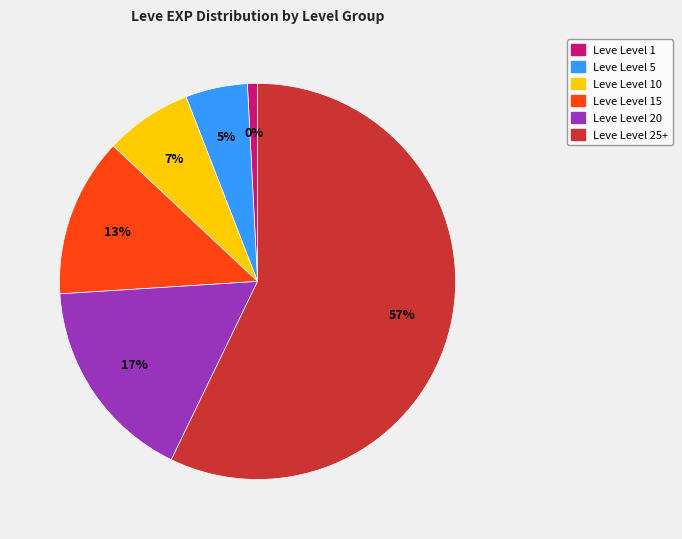

Which category has the smallest portion of the pie?

1